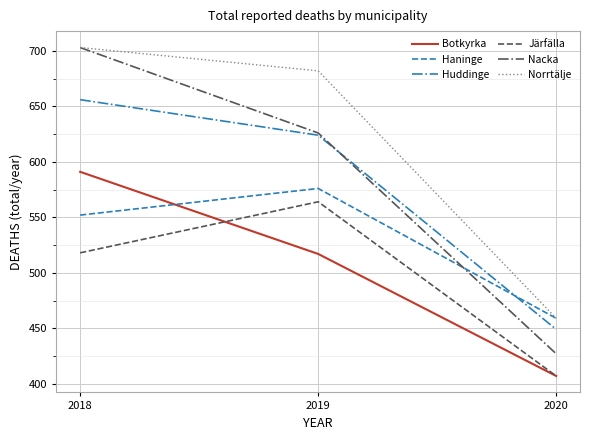

Which series has the largest range (max minus min)?

Nacka